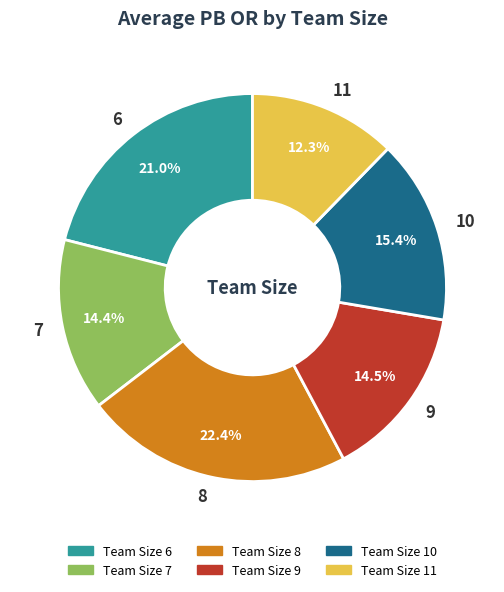

How many segments does this pie chart have?

6